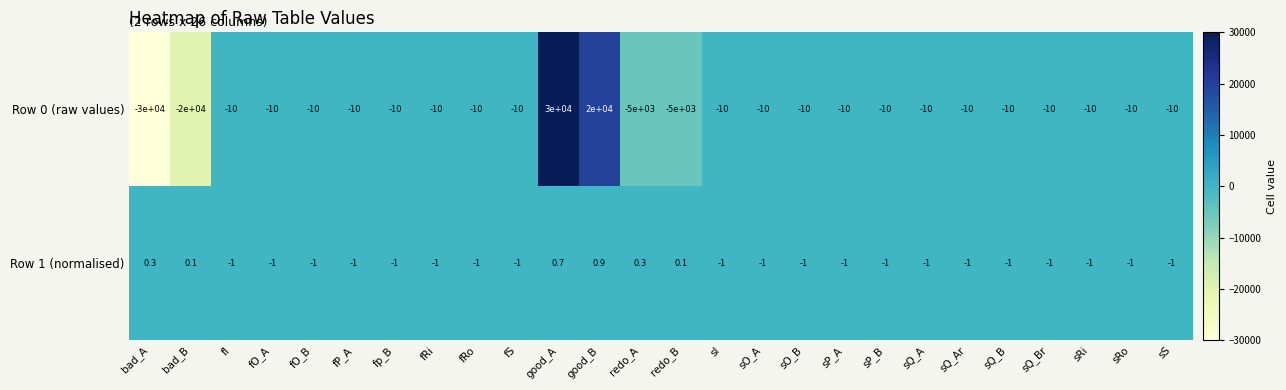

What is the difference between the maximum and minimum values in the Row 1 (normalised) series?

1.9